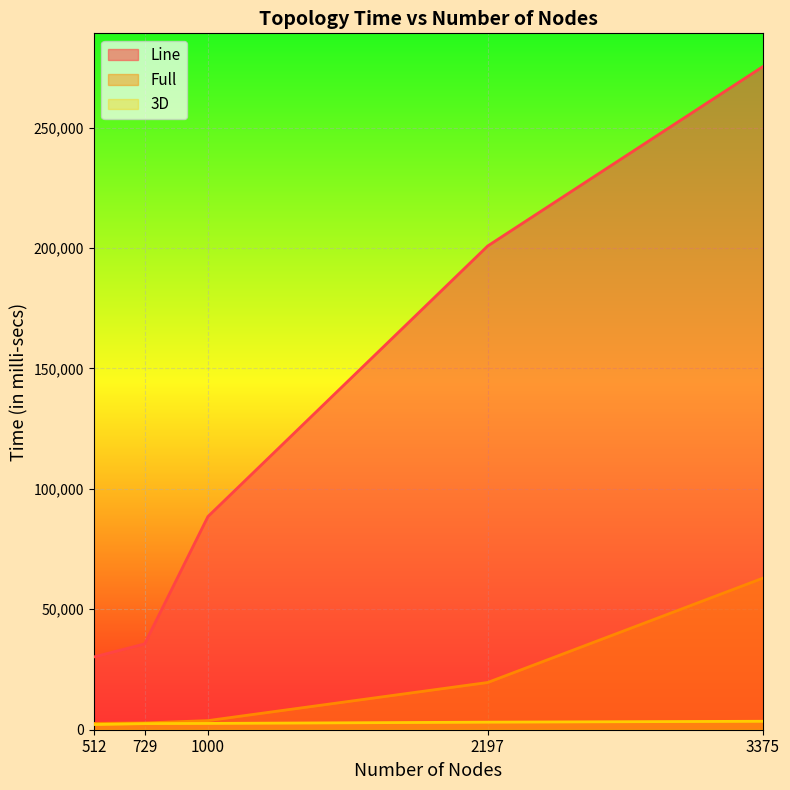

What is the maximum value shown in the chart?

275356